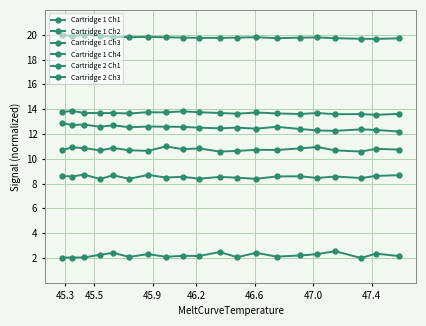

What is the average value of the Cartridge 1 Ch2 series?

8.5